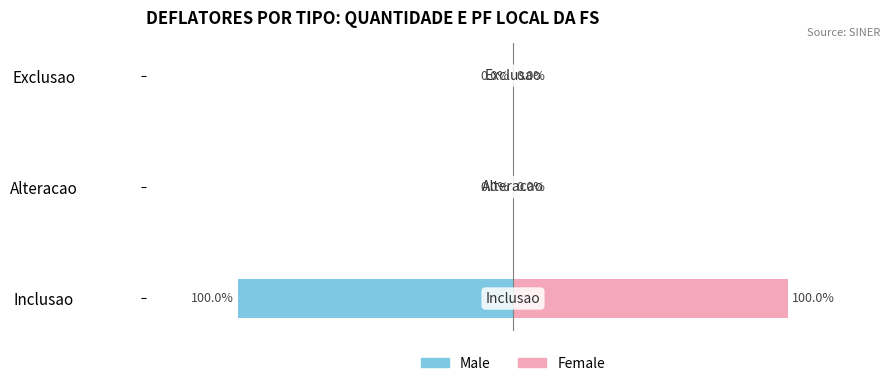

How many Male values are between -375 and 0?

3